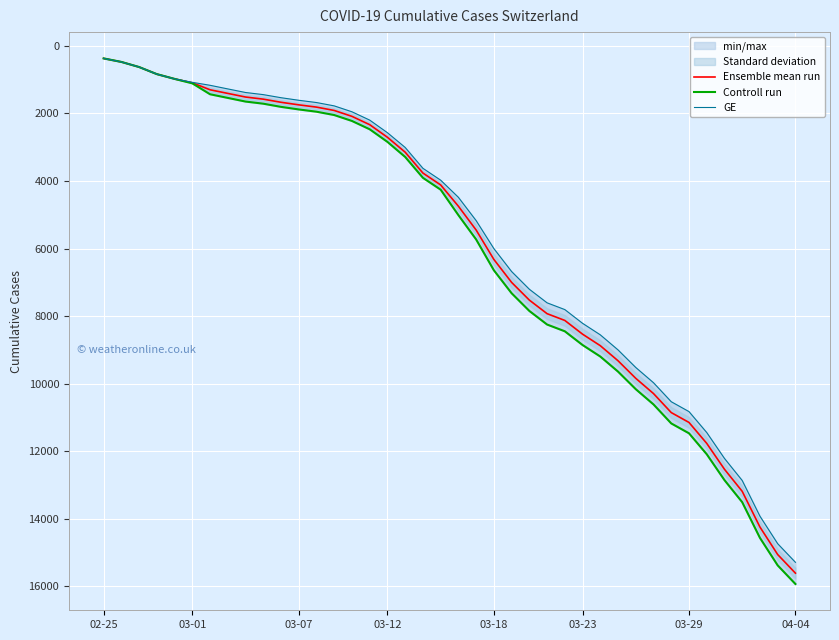

What is the maximum value for Ensemble mean run?

15605.0